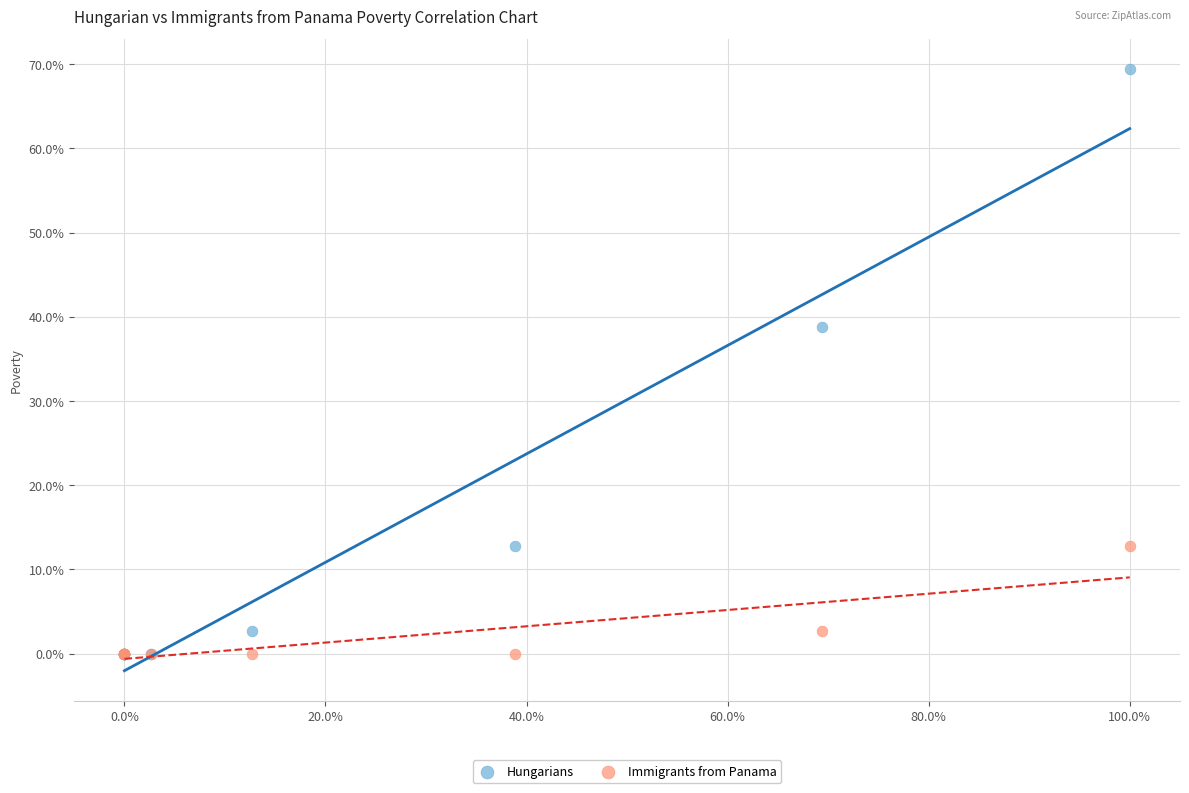

Which series has the largest Y range (max minus min)?

Hungarians